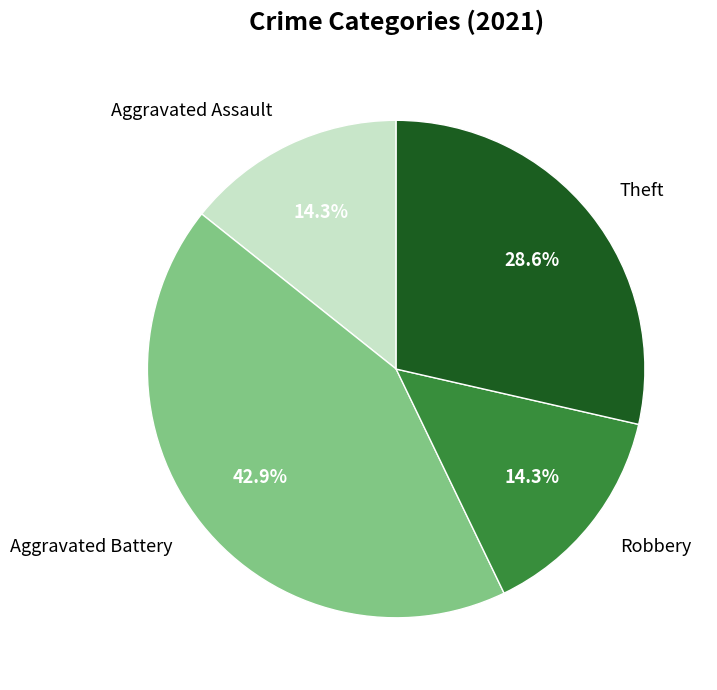

Is Aggravated Assault the majority of the pie?

No